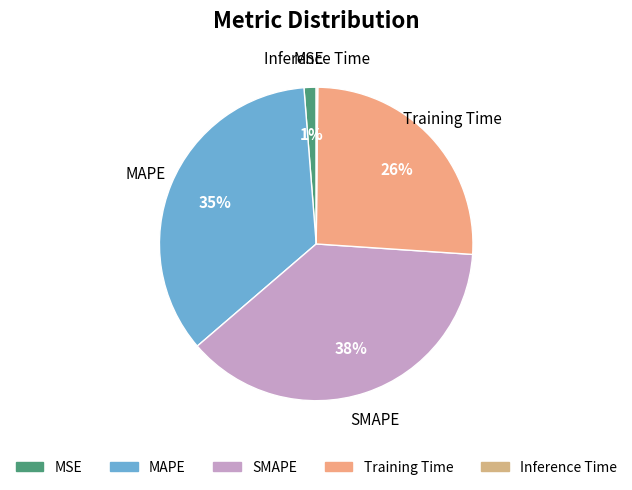

What percentage is the Training Time slice, to the nearest percent?

26%